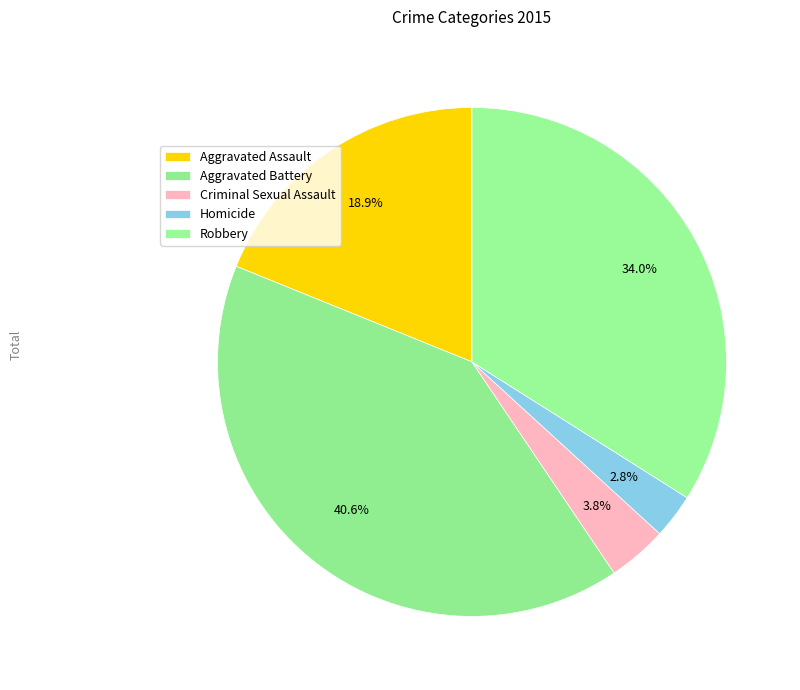

Is Aggravated Assault the majority of the pie?

No